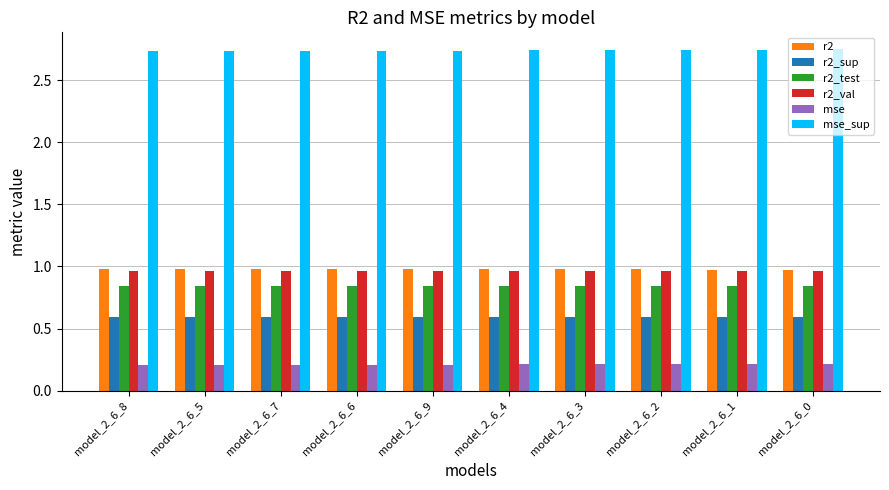

Count the number of data series in this chart.

6